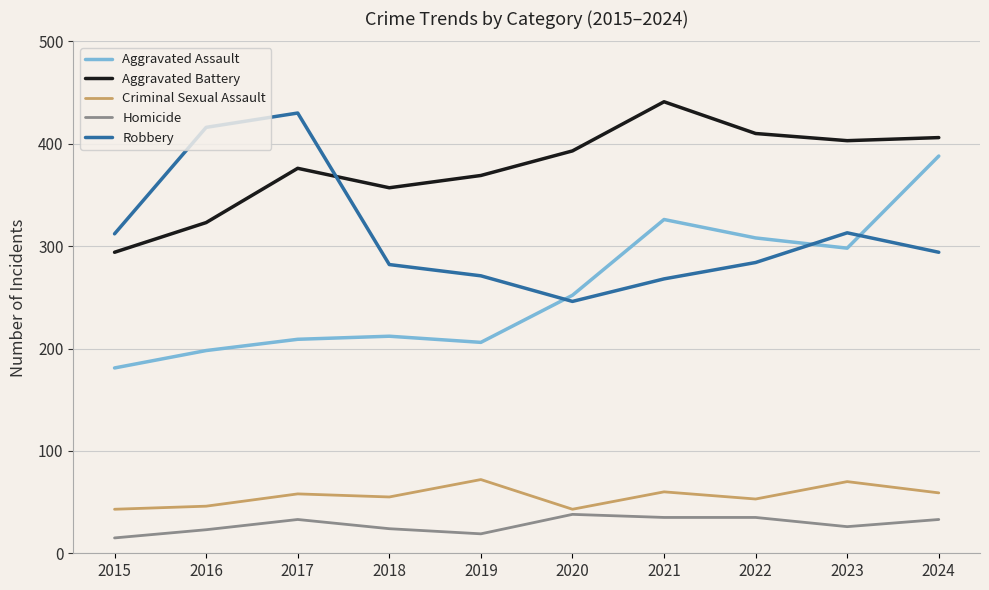

Which series changed the most between 2020 and 2022?

Aggravated Assault